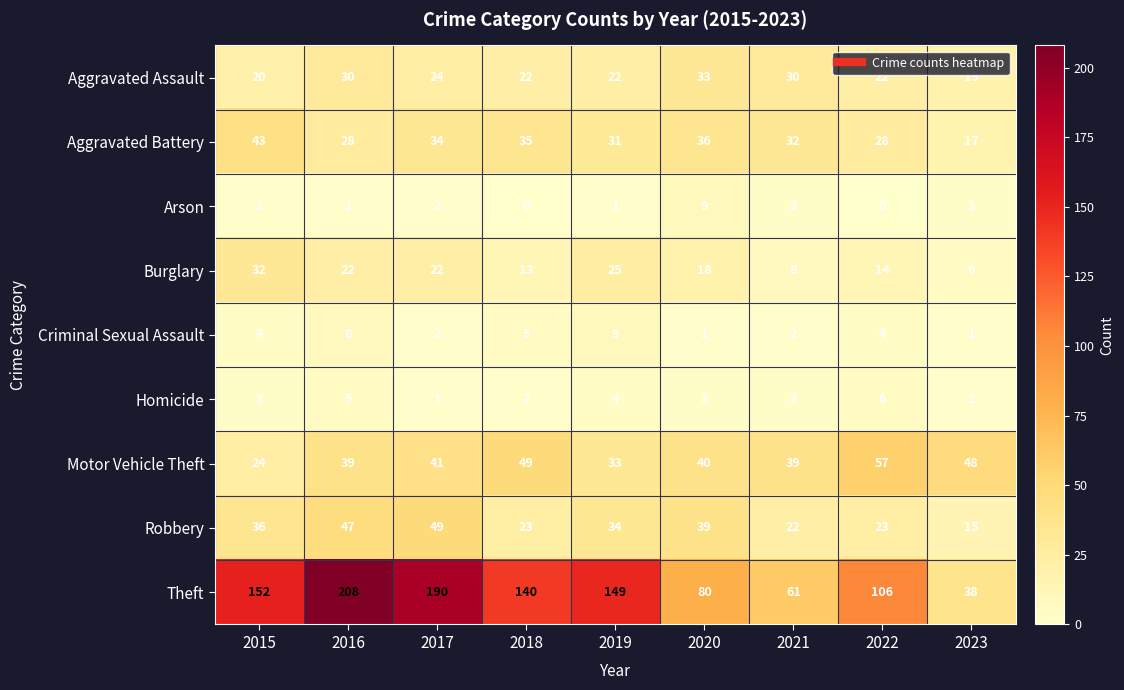

What is the approximate value of Burglary at 2016, to the nearest 10?

20